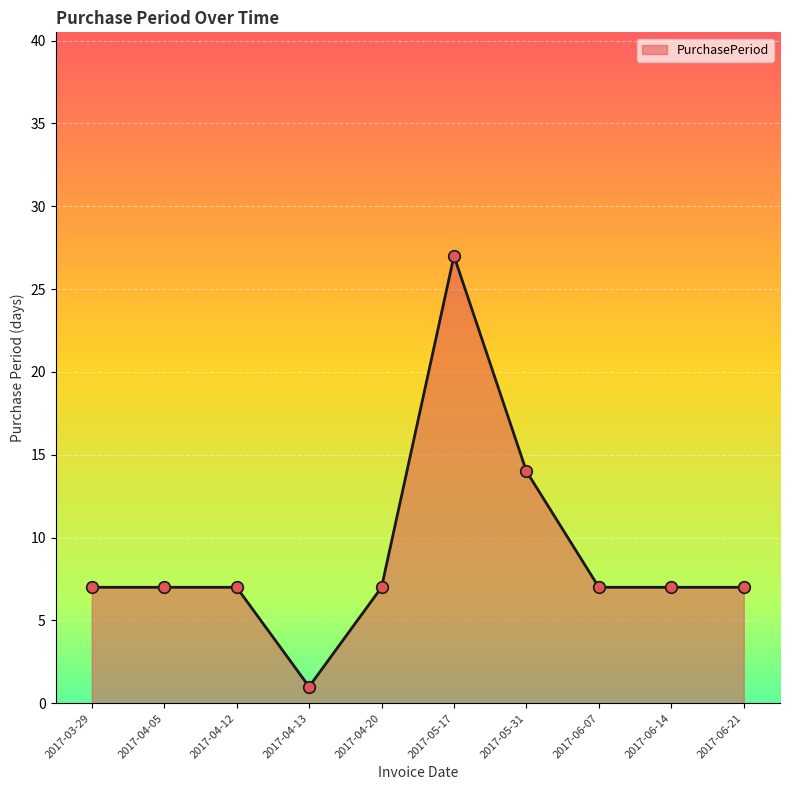

What is the change in value from 2017-05-31 to 2017-06-21?

-7